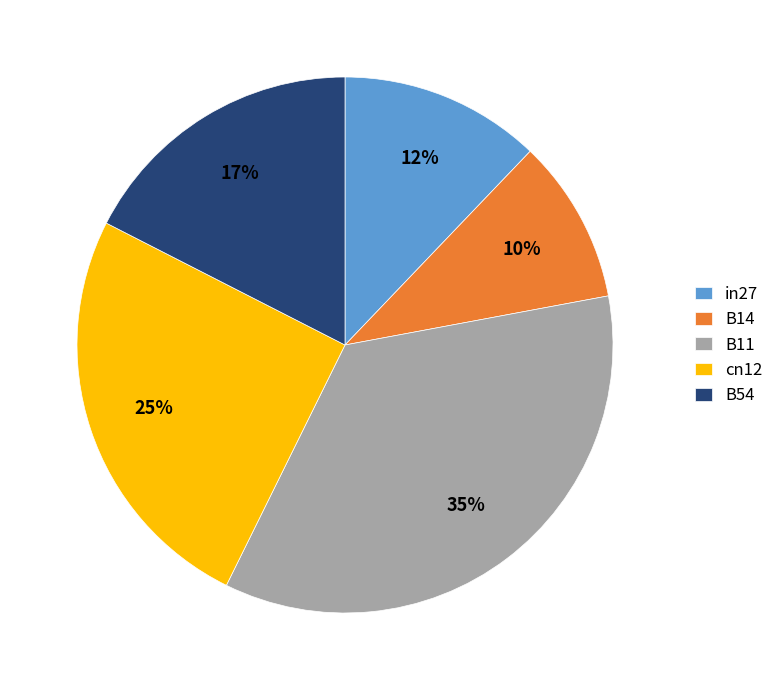

Which has a higher value, cn12 or B14?

cn12